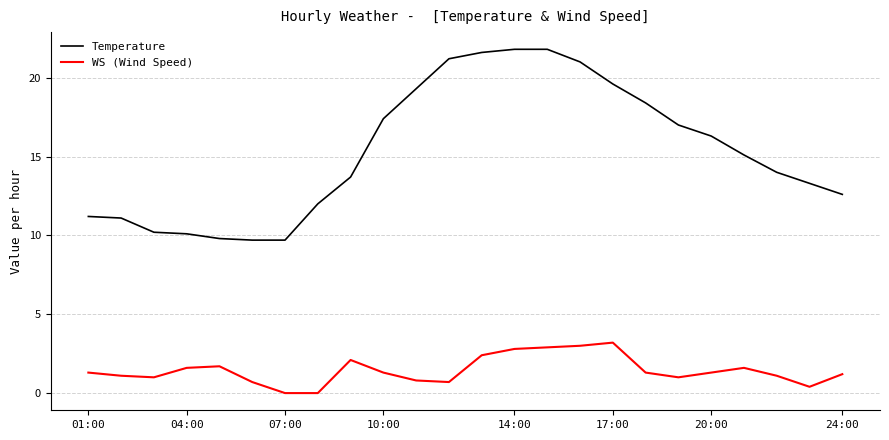

True or false: WS (Wind Speed) and Temperature intersect in this chart.

False